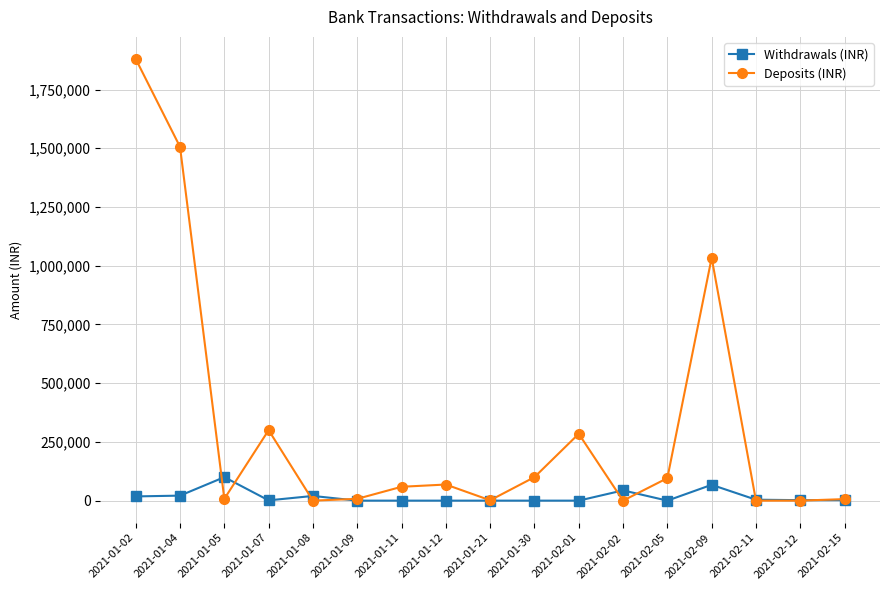

Which series has the widest spread of values?

Deposits (INR)